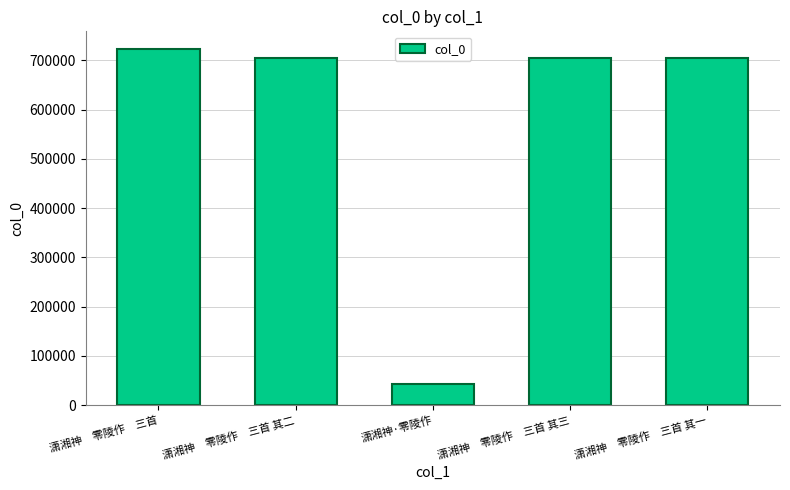

What is the sum of all values?

2882118